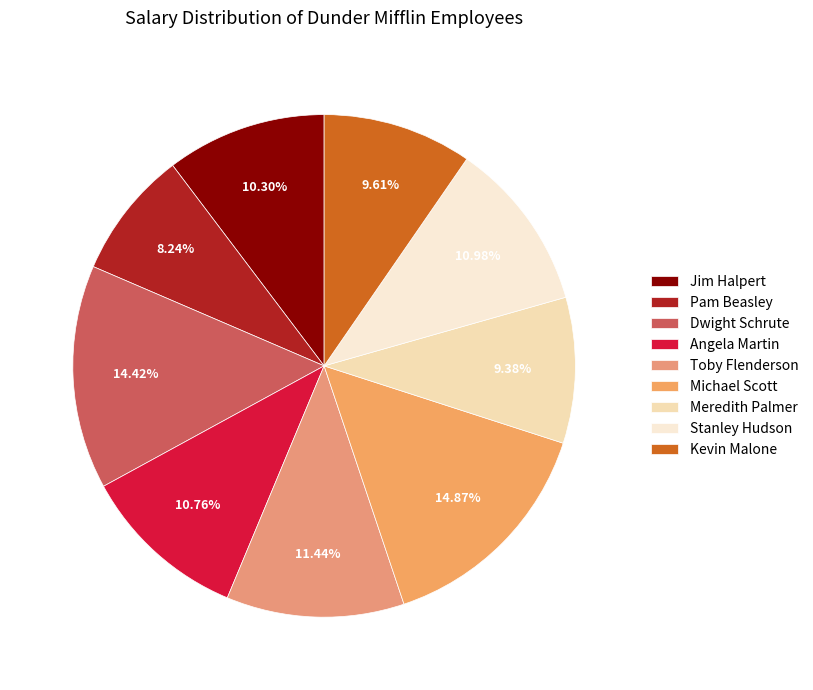

Rank the categories by value from highest to lowest.

Michael Scott, Dwight Schrute, Toby Flenderson, Stanley Hudson, Angela Martin, Jim Halpert, Kevin Malone, Meredith Palmer, Pam Beasley